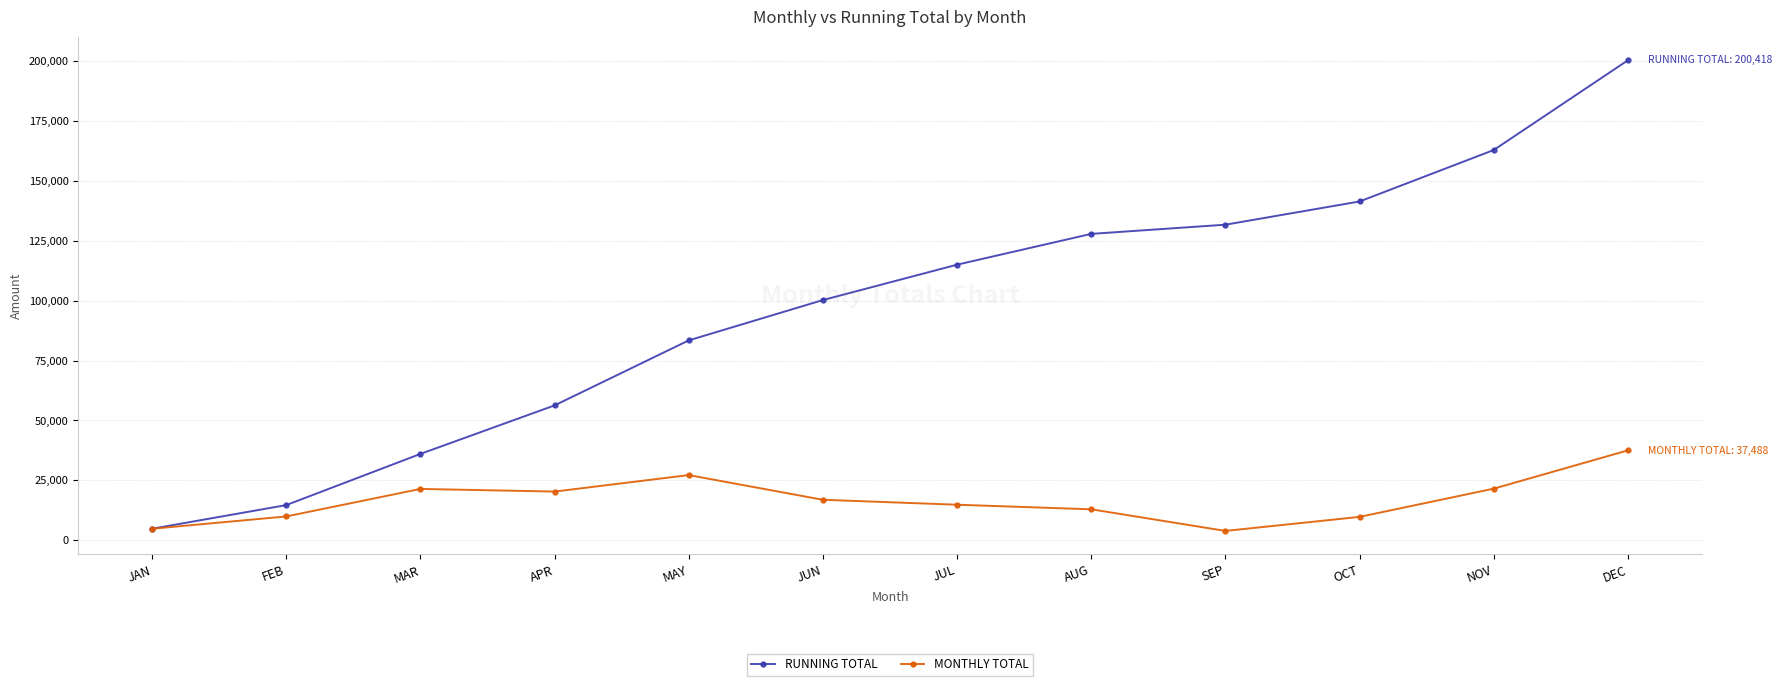

Which series changed the most between JUL and NOV?

RUNNING TOTAL